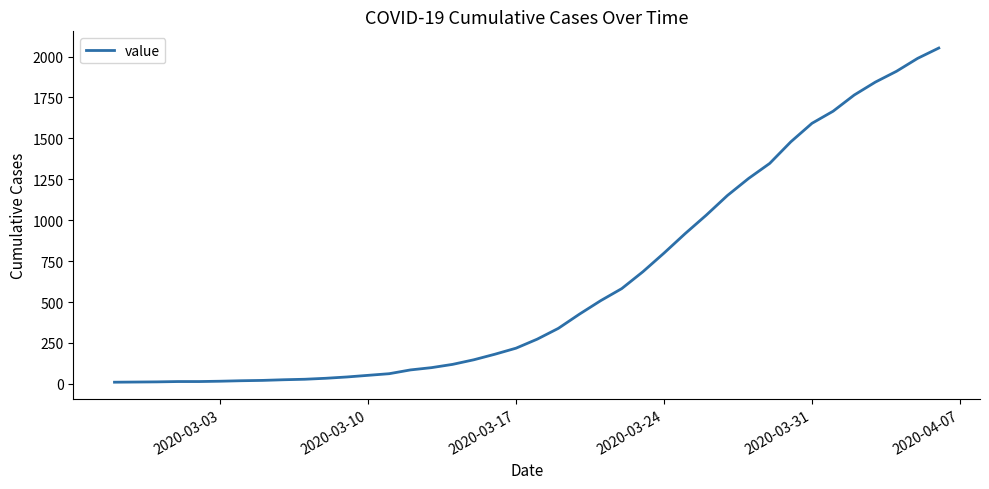

What is the greatest value displayed?

2052